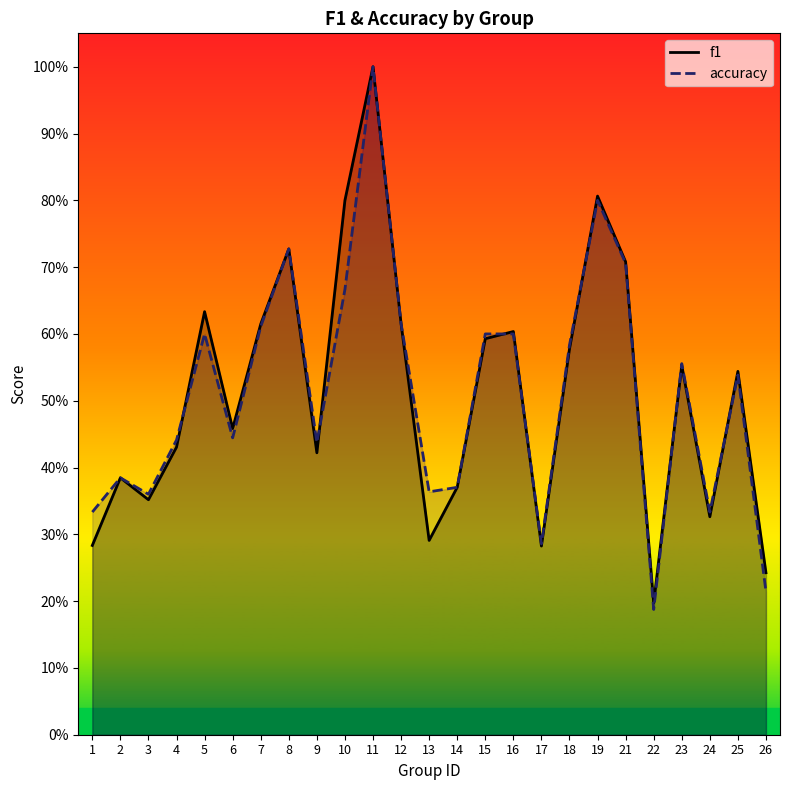

Which series has the largest range (max minus min)?

accuracy